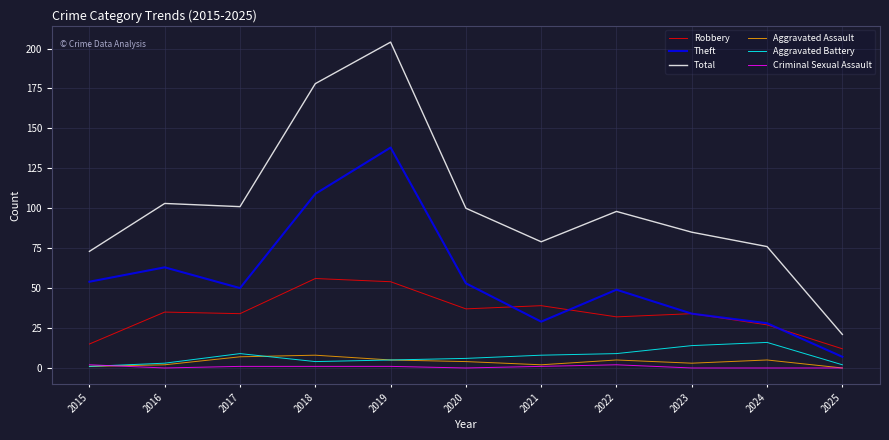

Does the chart have visible grid lines?

Yes